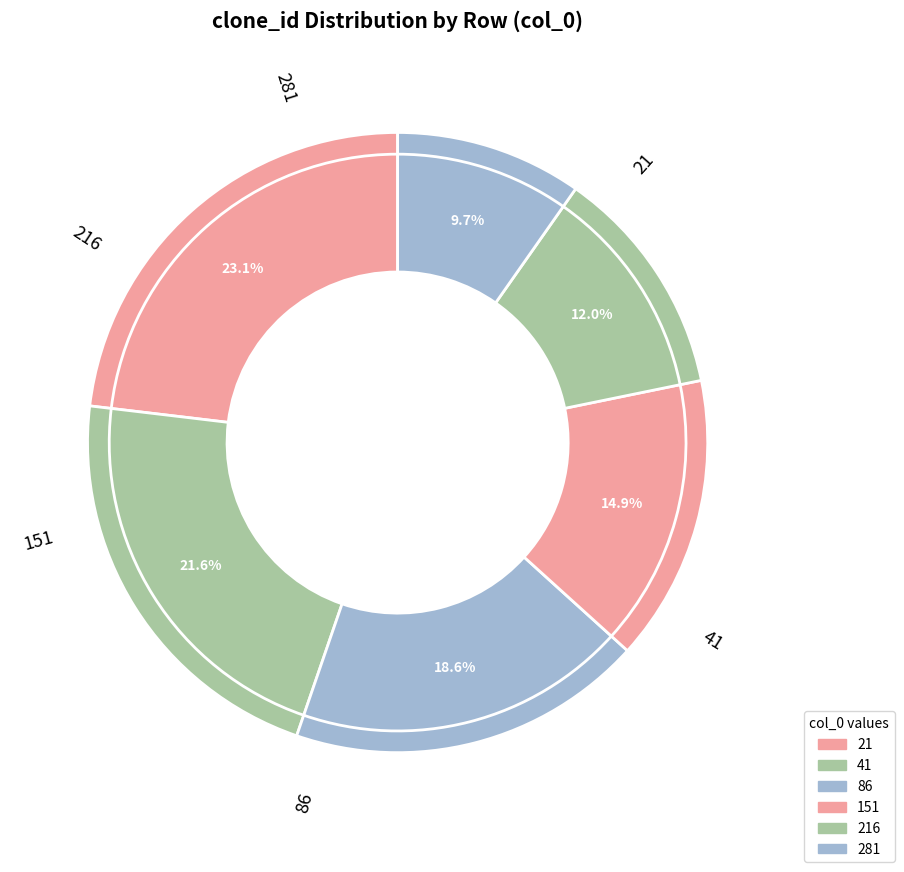

How many slices are in this pie chart?

6